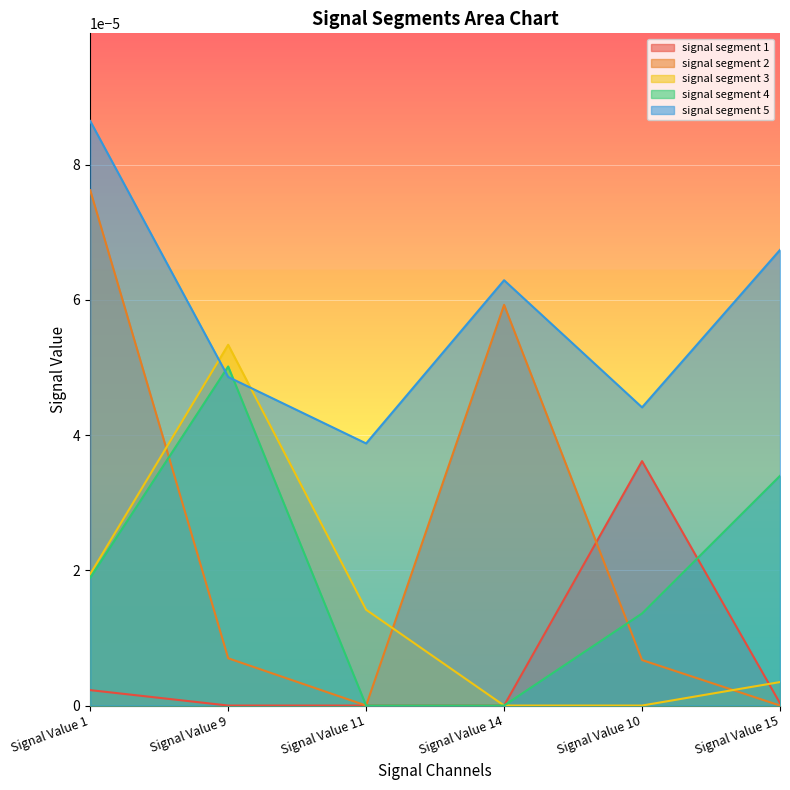

At which label is signal segment 5 closest to 0?

Signal Value 11